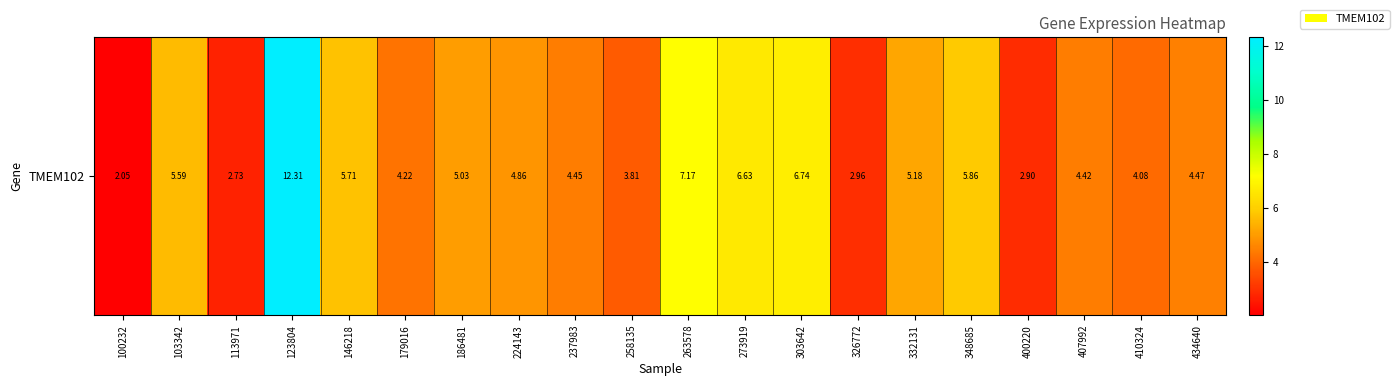

Which label corresponds to the smallest value in the chart?

100232